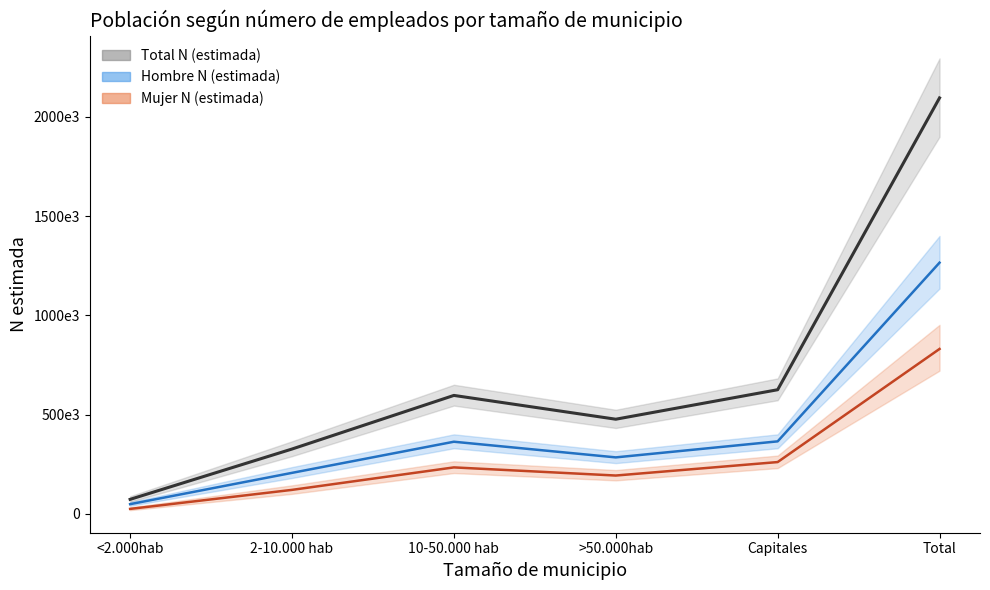

What is the label of the 4th point from the left?

>50.000hab